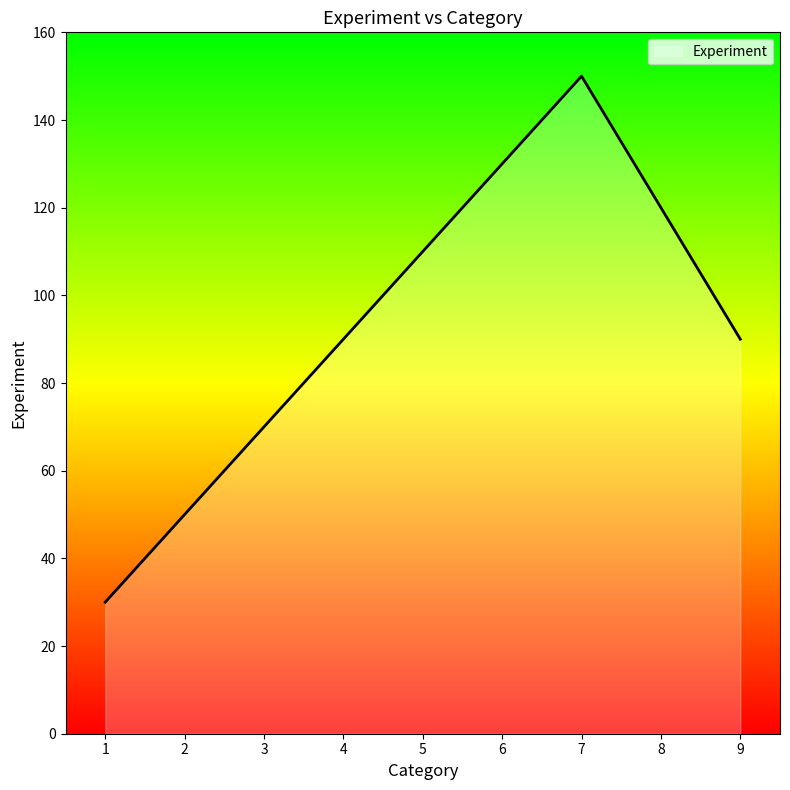

Count the number of categories in the chart.

5